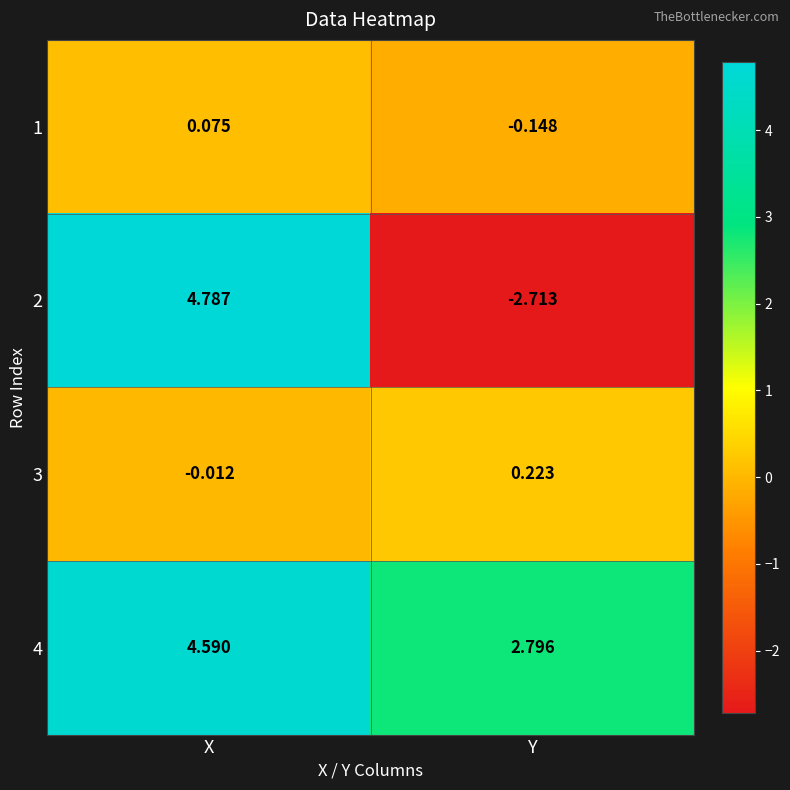

Where is 4 nearest to the value 3?

Y